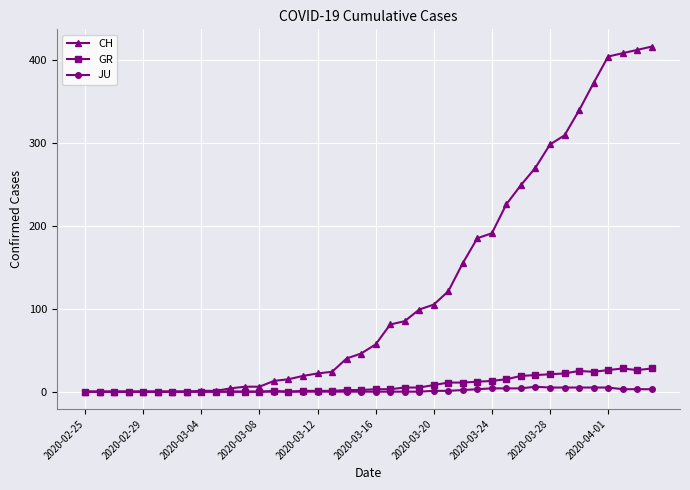

Which series has the largest total across all categories?

CH